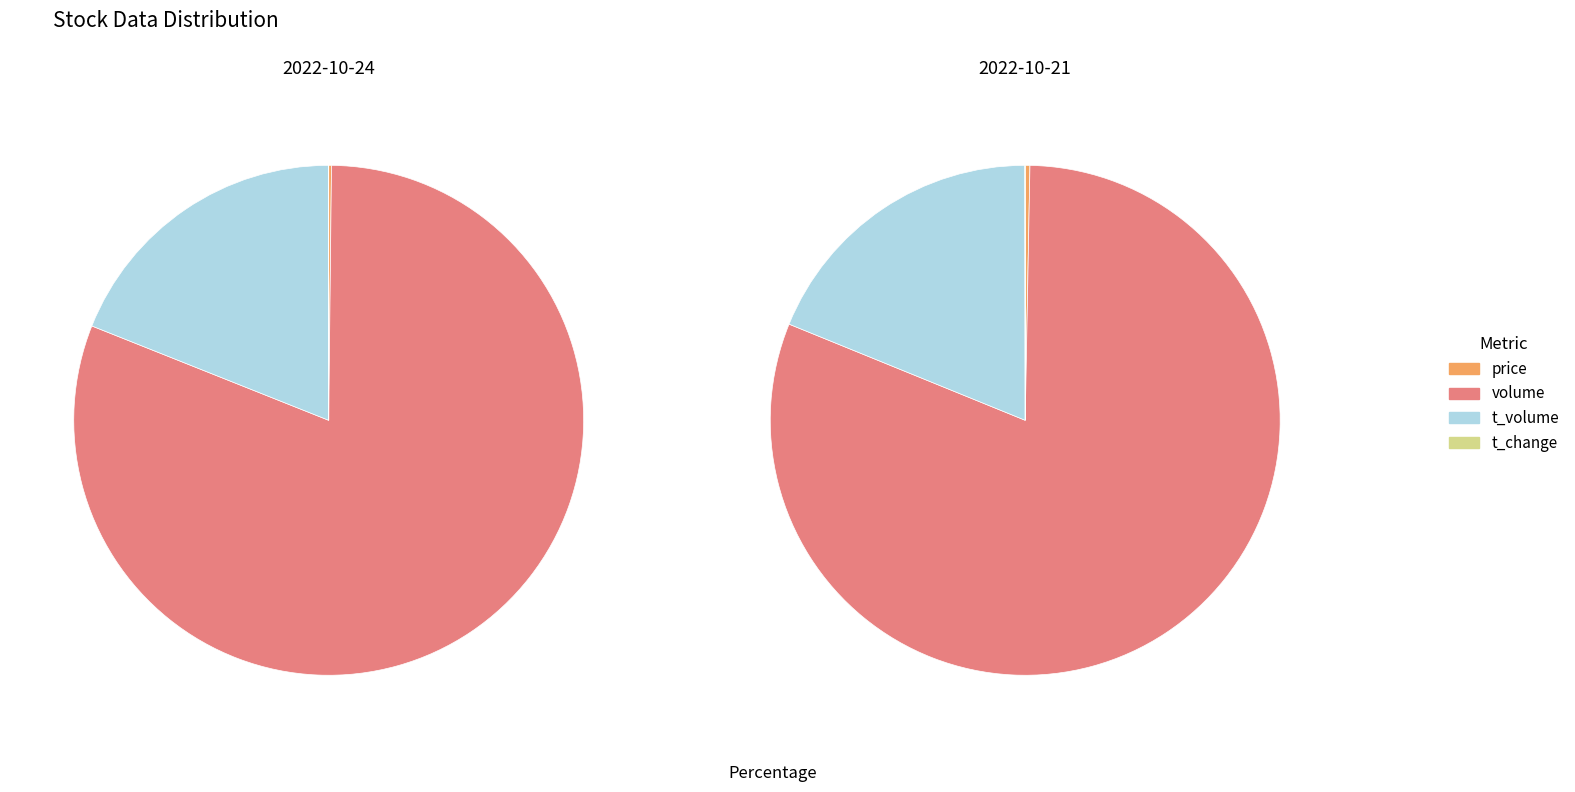

What is the difference between the highest and lowest values at t_change?

1.2